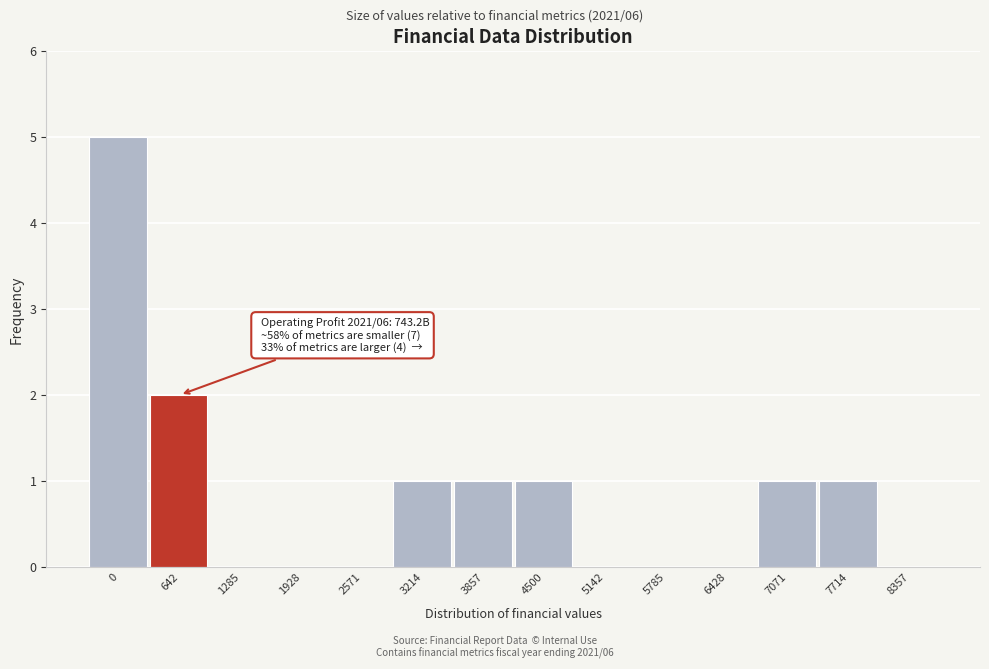

Reading left to right, what are all the values shown in this chart?

0=5	642=2	1285=0	1928=0	2571=0	3214=1	3857=1	4500=1	5142=0	5785=0	6428=0	7071=1	7714=1	8357=0